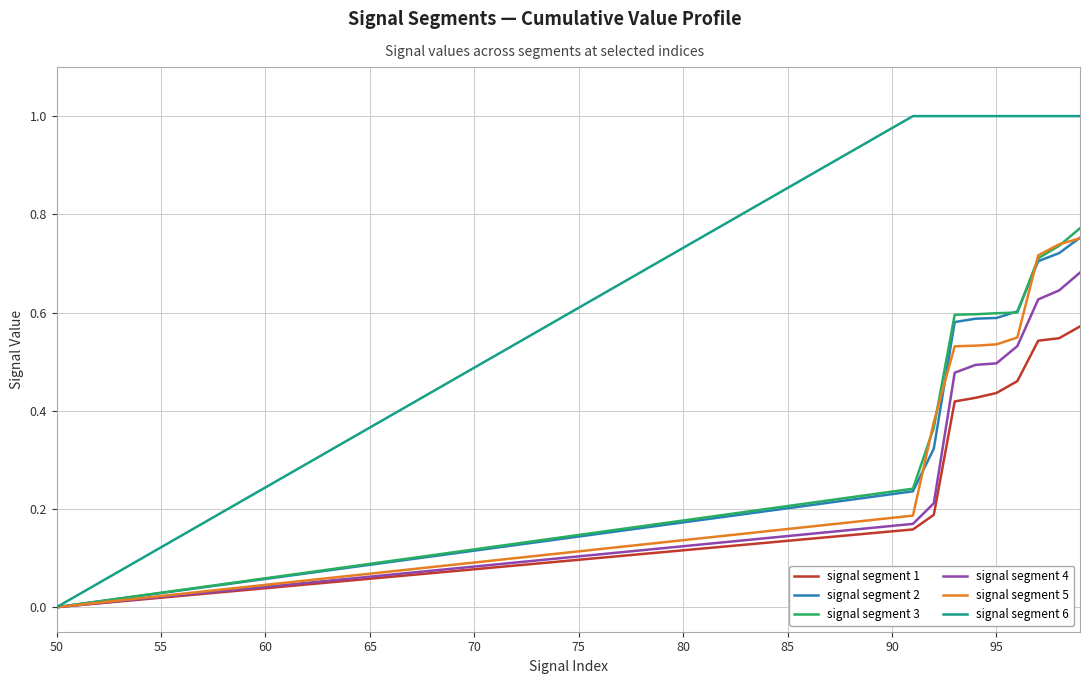

What is the greatest value displayed?

1.0